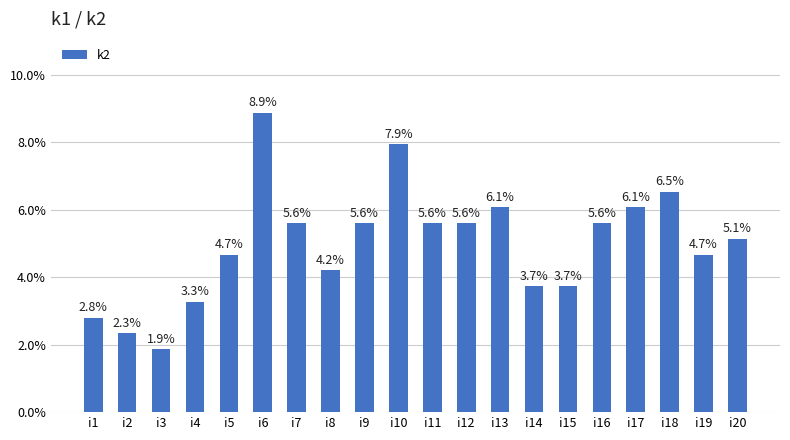

Does the chart contain any negative values?

No